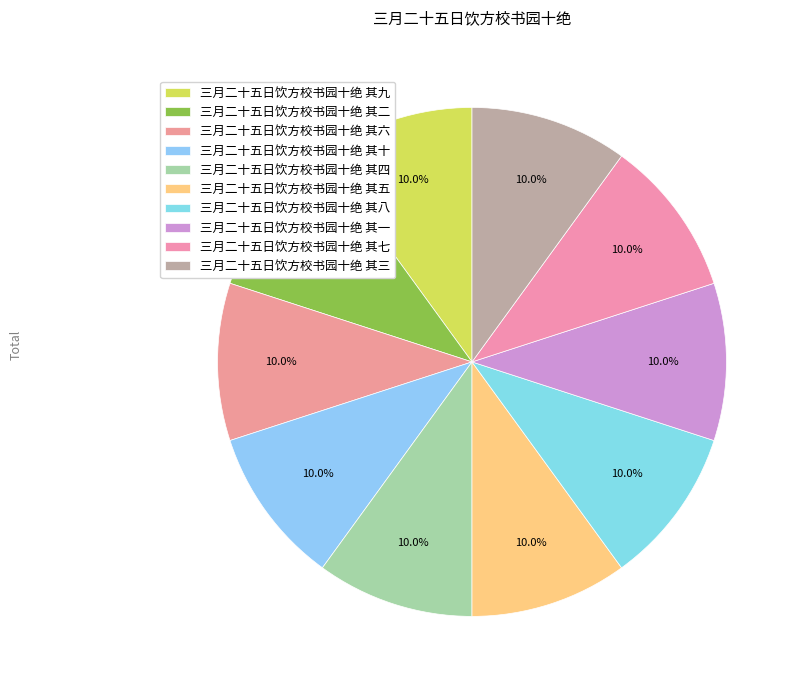

To the nearest percent, what is the average slice percentage?

10%